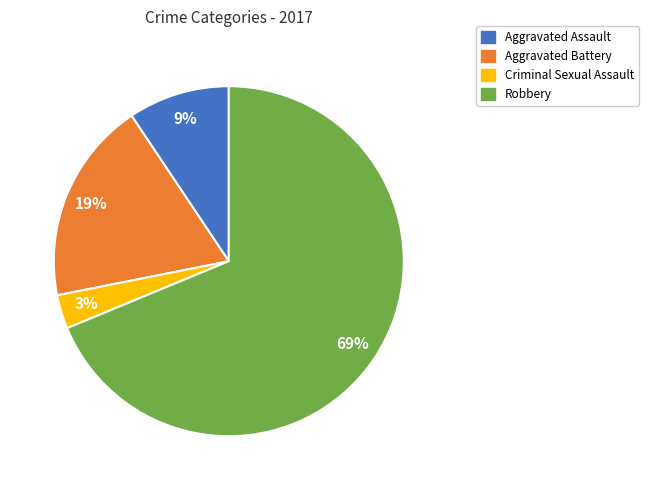

To the nearest percent, what percentage of the pie is Criminal Sexual Assault?

3%